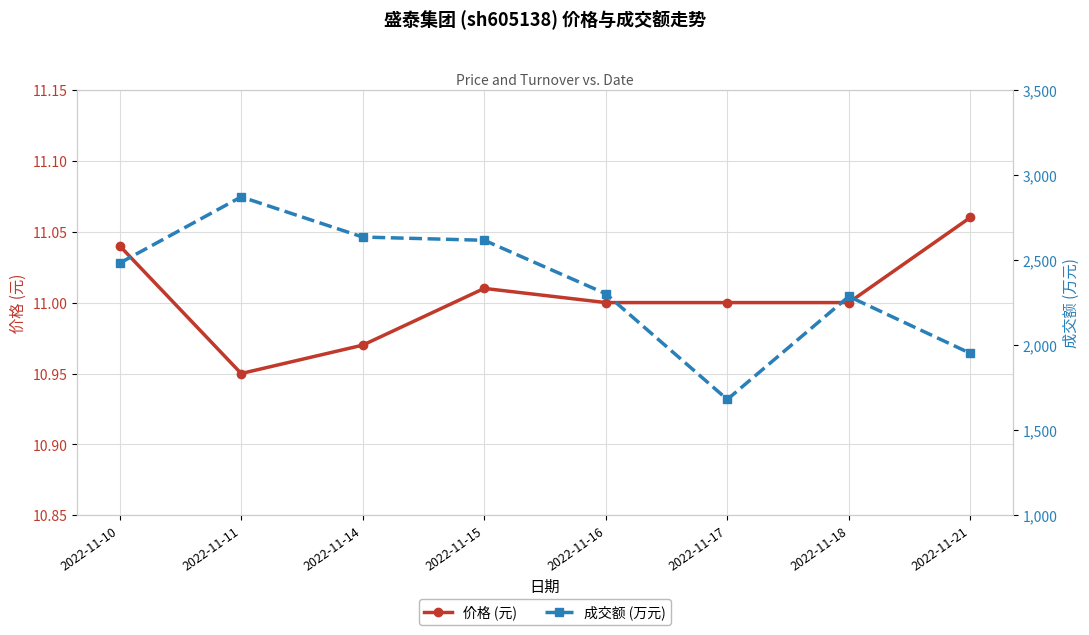

What is the difference between the second highest and second lowest values in the 价格 (元) series?

0.1